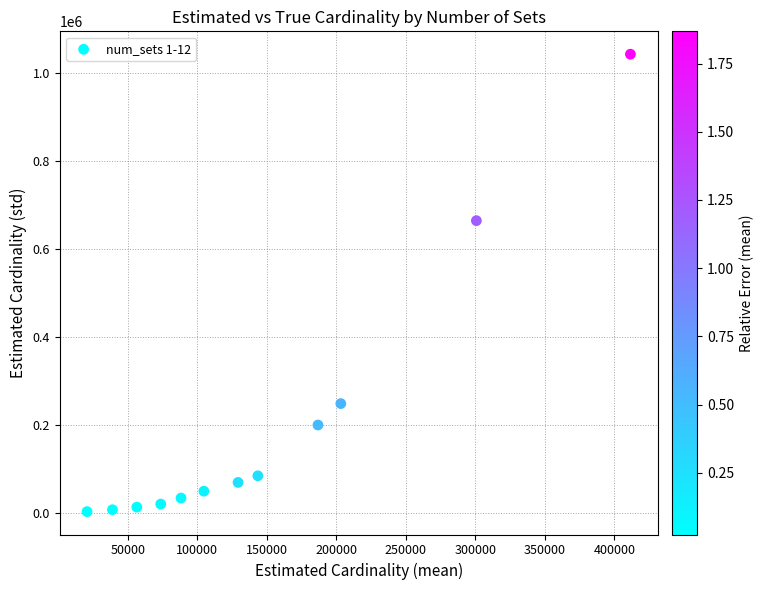

What Y value in the scatter plot is closest to 523147?

664655.9